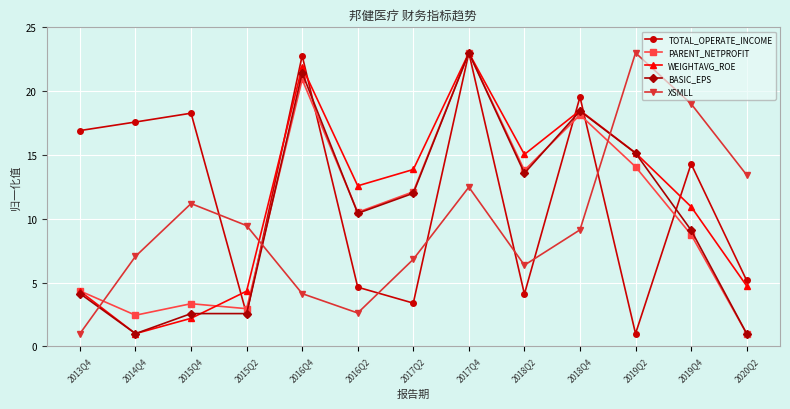

What are all the series names shown in the legend?

TOTAL_OPERATE_INCOME, PARENT_NETPROFIT, WEIGHTAVG_ROE, BASIC_EPS, XSMLL